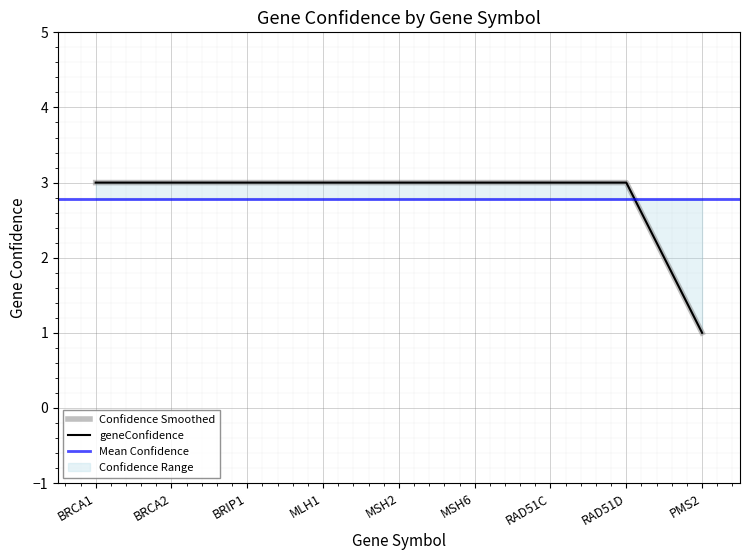

Rank the categories by value from lowest to highest.

PMS2, BRCA1, BRCA2, BRIP1, MLH1, MSH2, MSH6, RAD51C, RAD51D